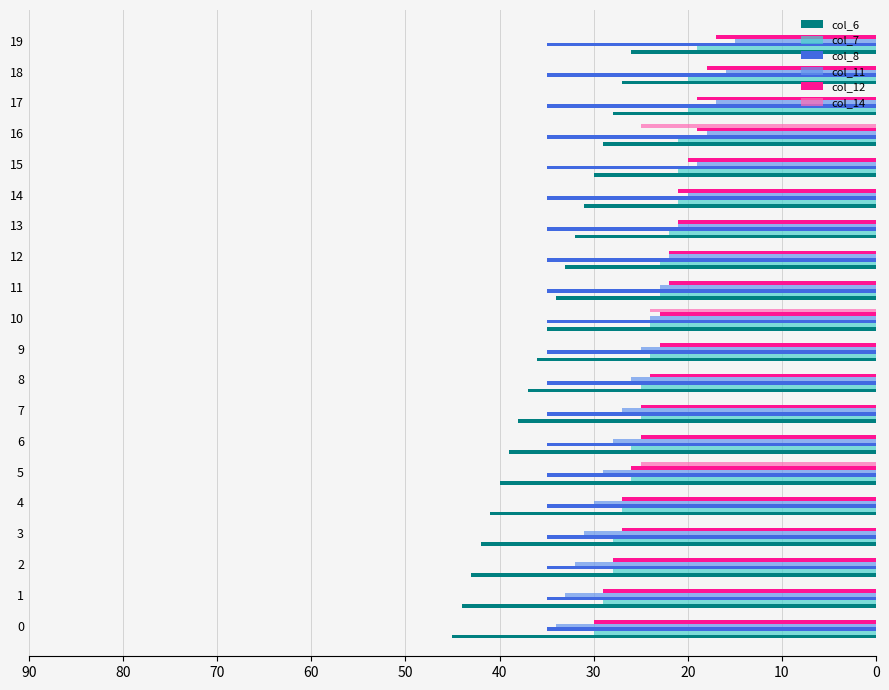

Between 10 and 11, which series saw the biggest shift?

col_14